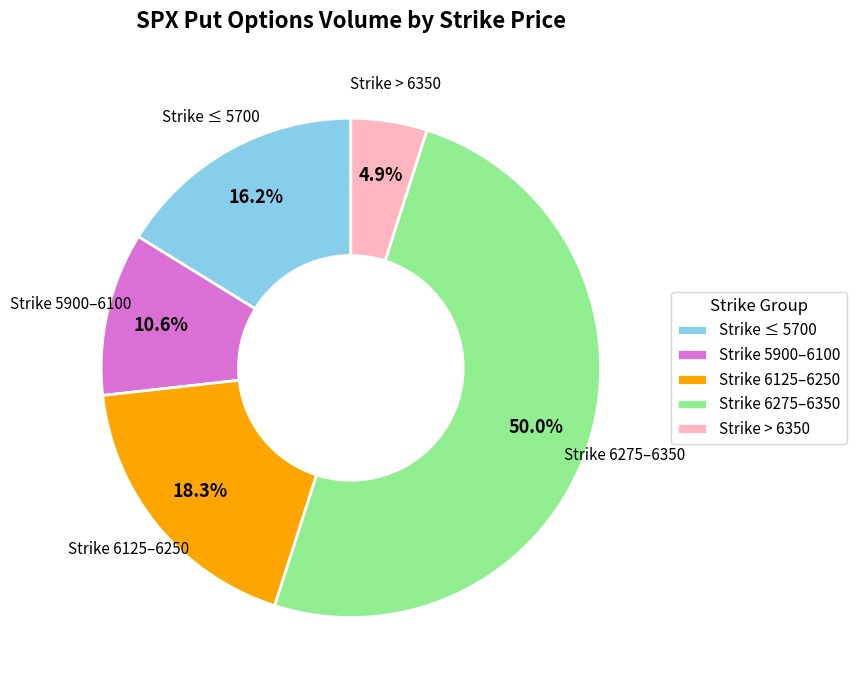

Does Strike 6125–6250 represent more than half of the total?

No